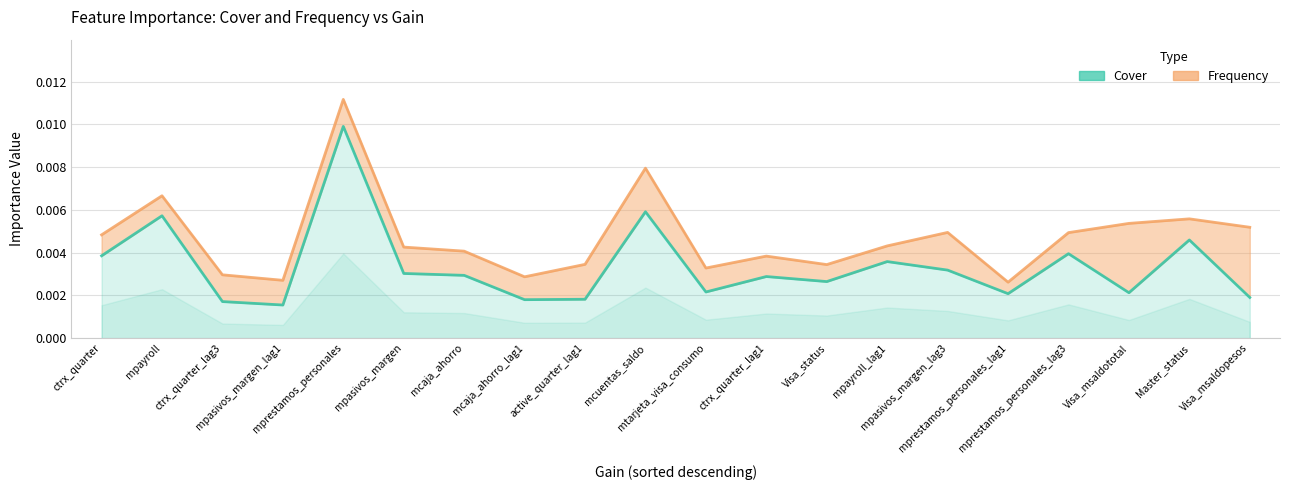

List the labels in order of value, largest first.

mprestamos_personales, mcuentas_saldo, mpayroll, Master_status, mprestamos_personales_lag3, ctrx_quarter, mpayroll_lag1, mpasivos_margen_lag3, mpasivos_margen, mcaja_ahorro, ctrx_quarter_lag1, Visa_status, mtarjeta_visa_consumo, Visa_msaldototal, mprestamos_personales_lag1, Visa_msaldopesos, active_quarter_lag1, mcaja_ahorro_lag1, ctrx_quarter_lag3, mpasivos_margen_lag1